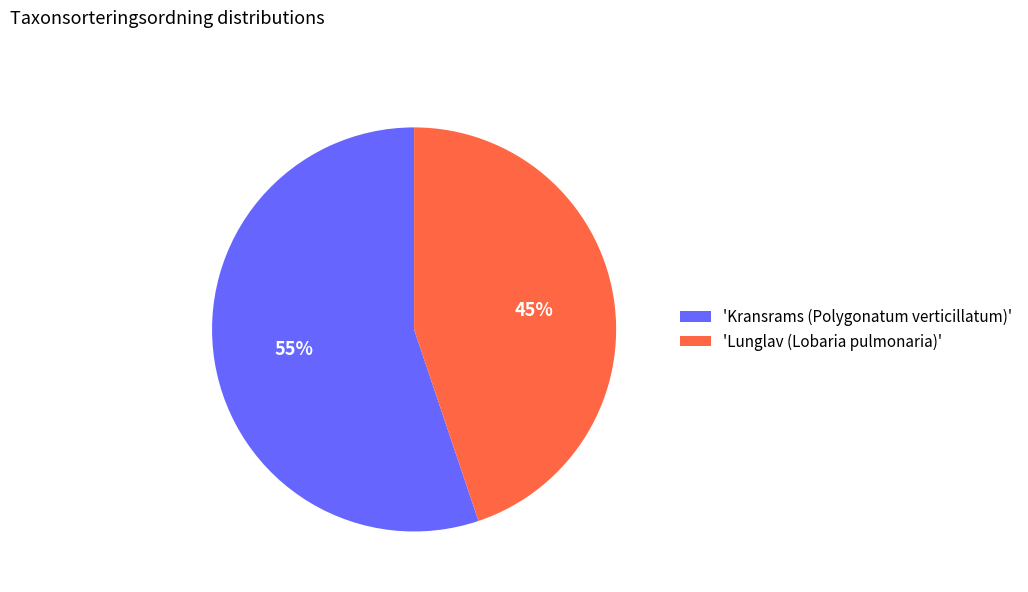

Which category has the smallest portion of the pie?

'Lunglav (Lobaria pulmonaria)'